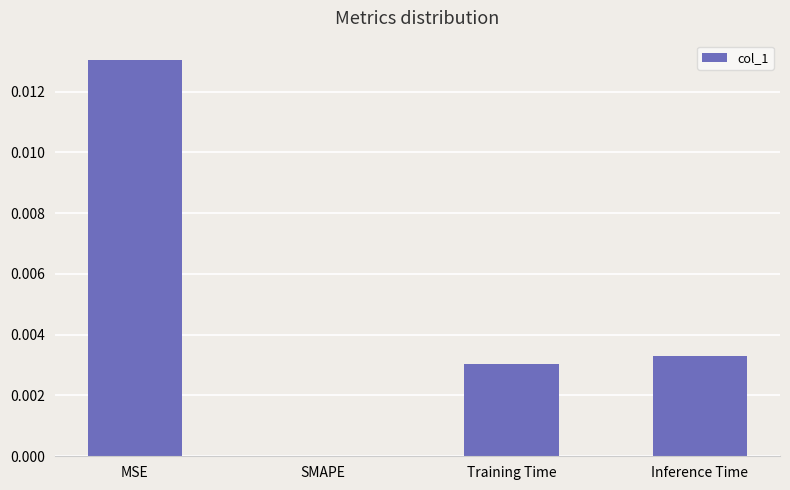

The chart shows a value of 0.0 at SMAPE. True or false?

True